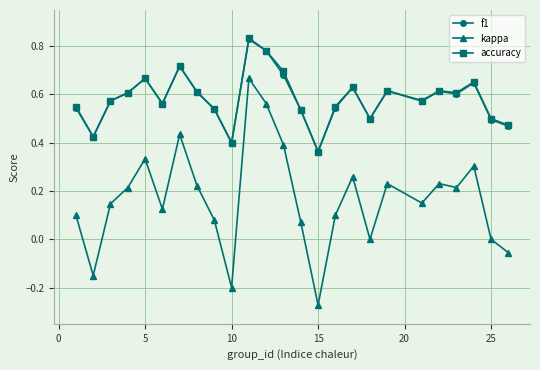

Which series has the largest range (max minus min)?

kappa